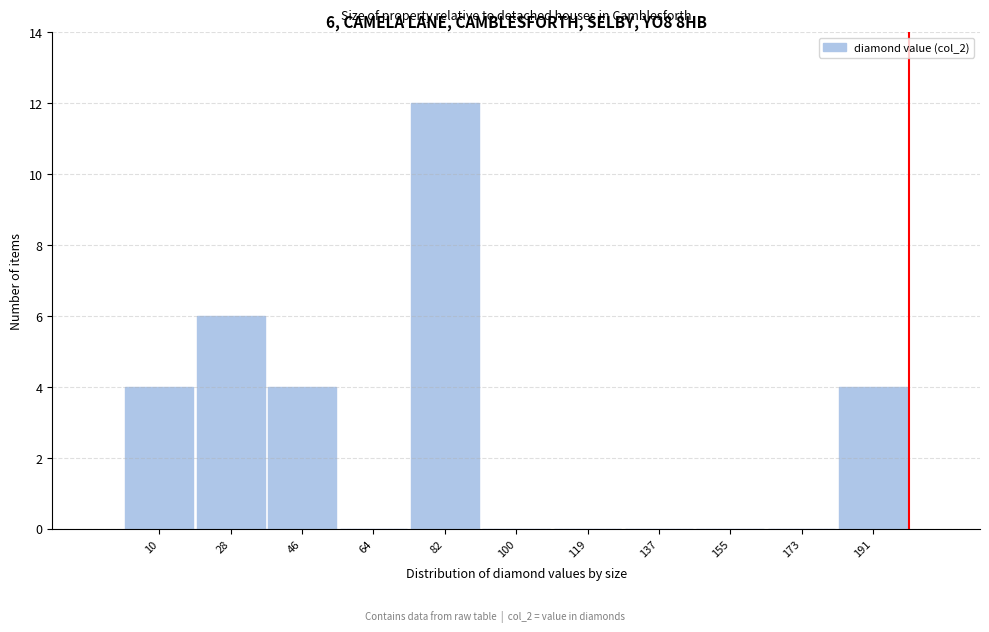

Over which range of the x-axis is the bar tallest?

74 to 92